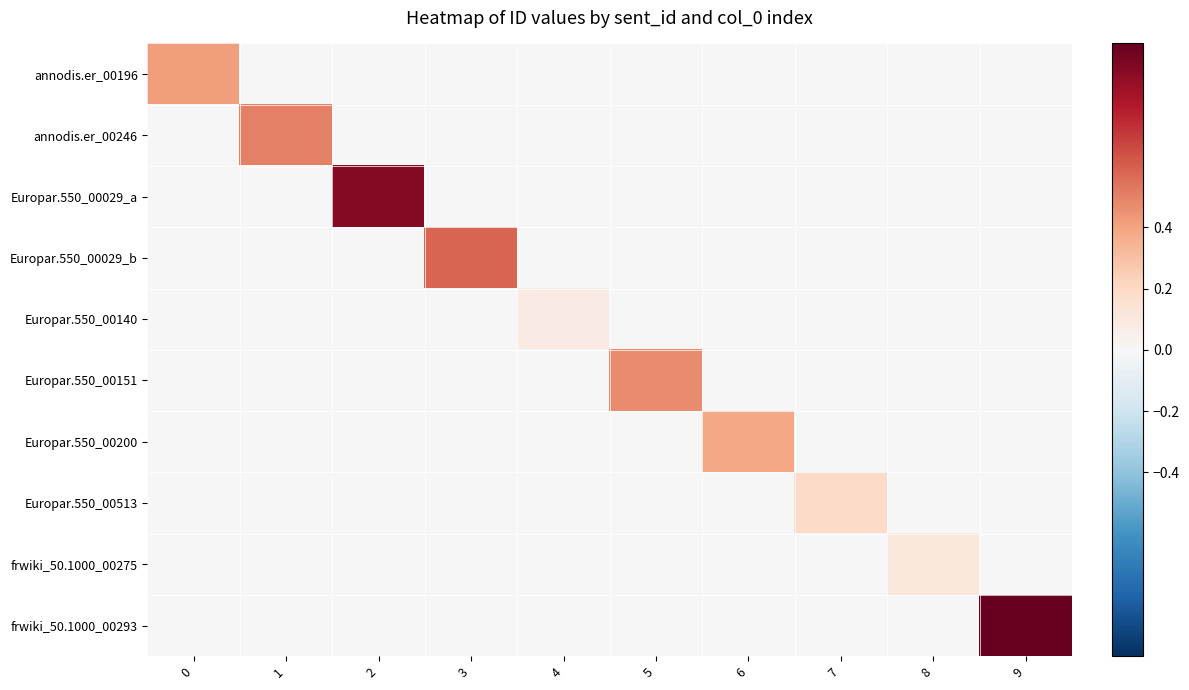

What is the maximum value shown in the chart?

1.0